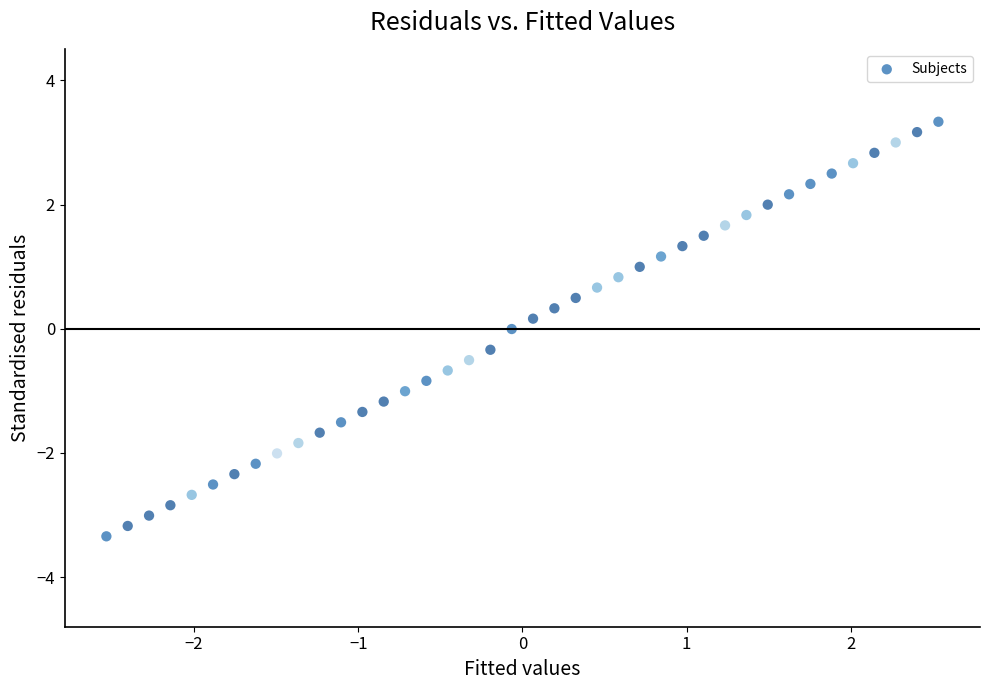

What is the range of X values (max minus min)?

5.1